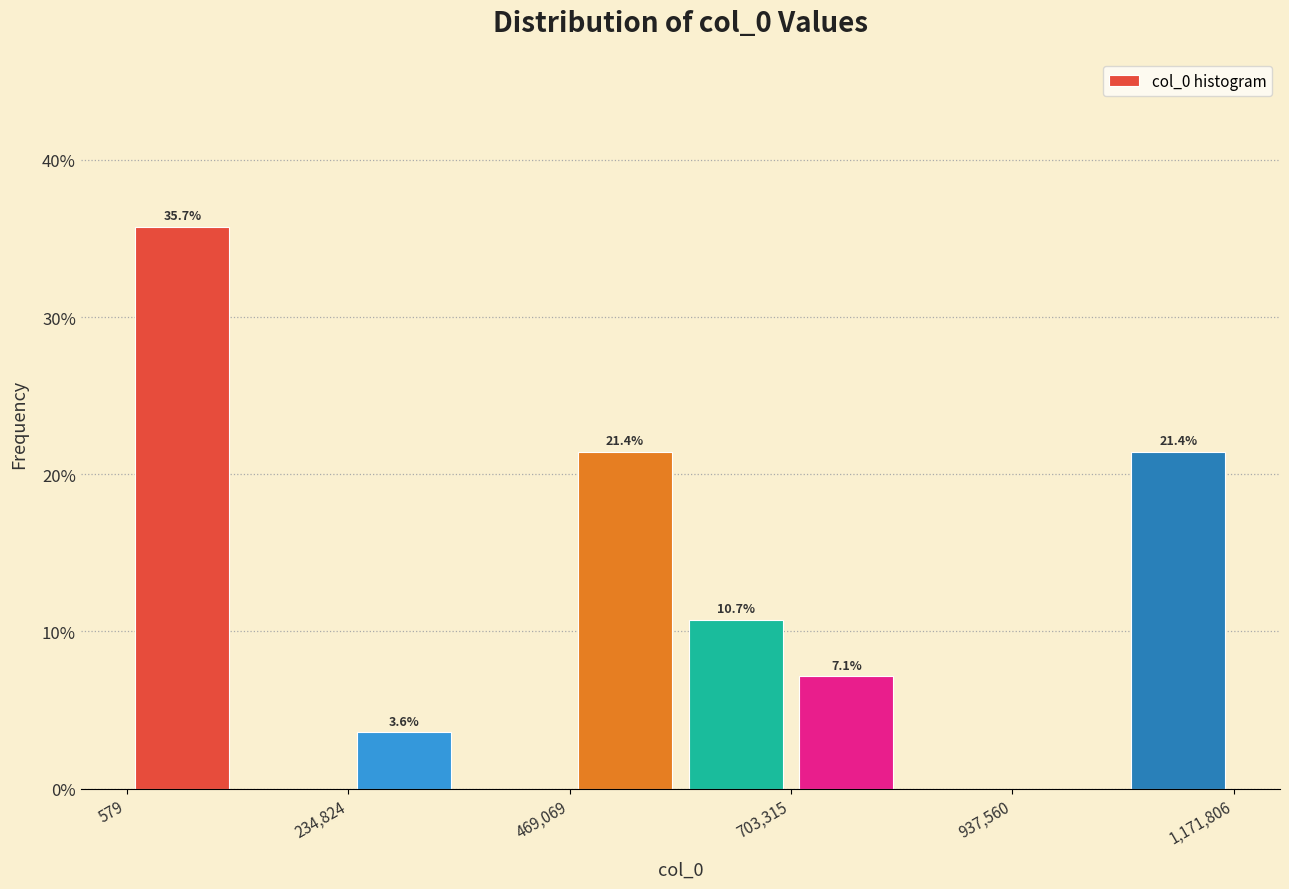

Read against the x-axis, roughly where is the centre of the tallest bar?

50000